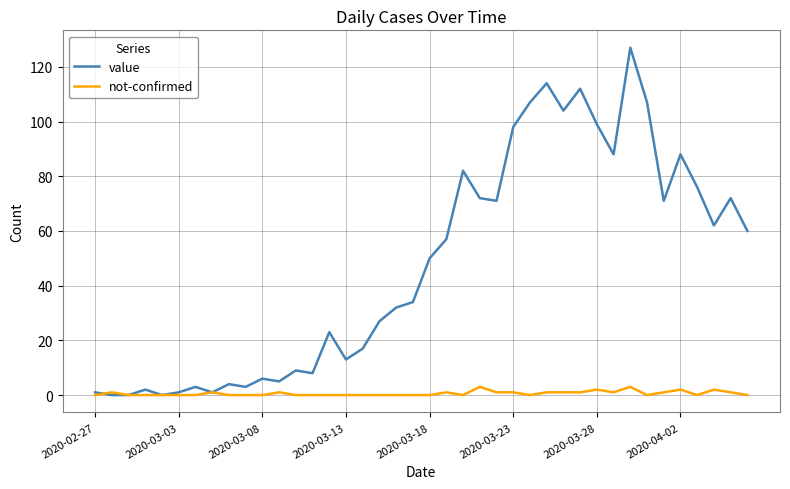

Does the chart have visible grid lines?

Yes